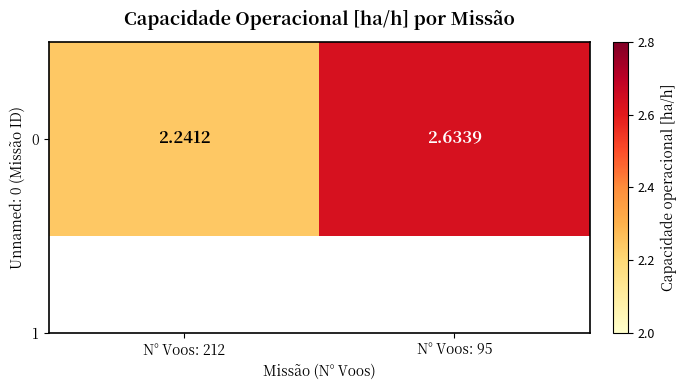

What is the minimum value shown in the chart?

2.2